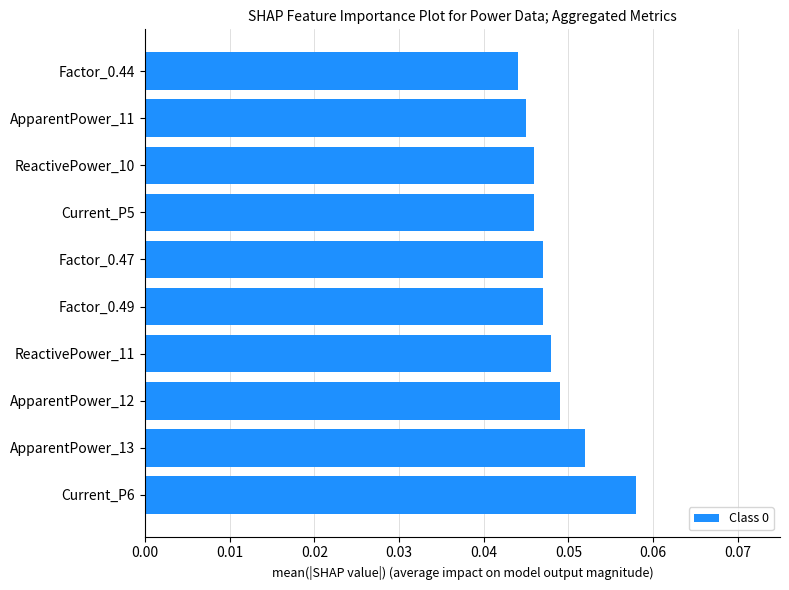

How many values are between 0 and 1?

10